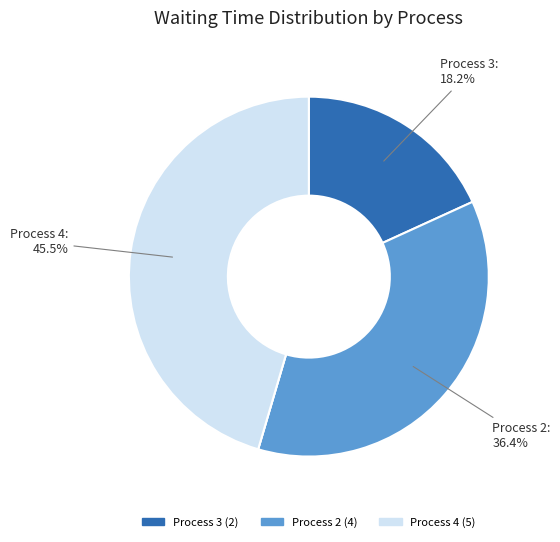

Does any single category account for the majority?

No